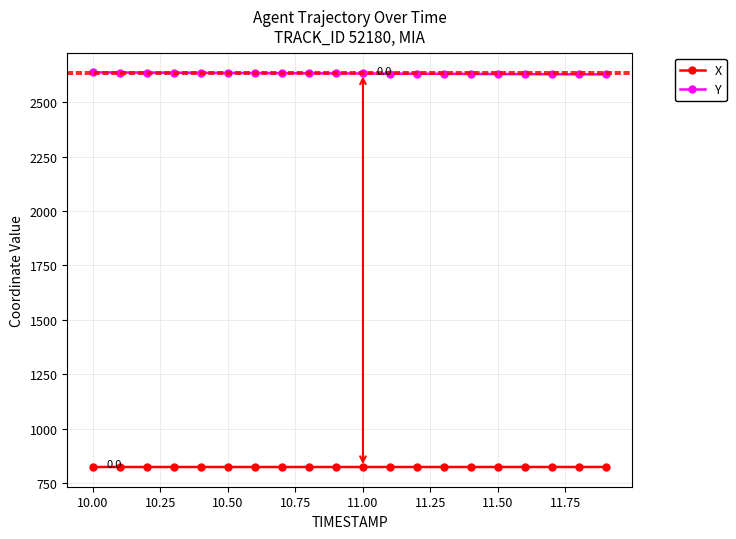

What is the sum of all Y values?

52644.4